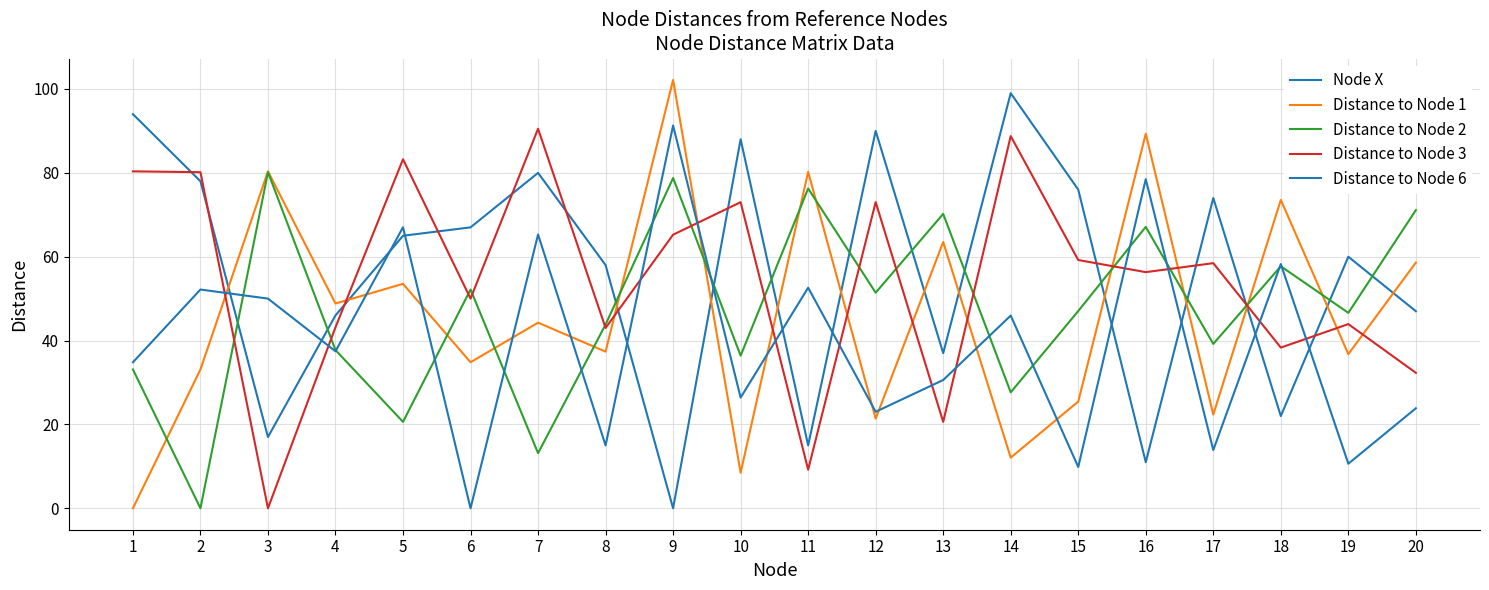

At which label does Distance to Node 2 reach its minimum?

2